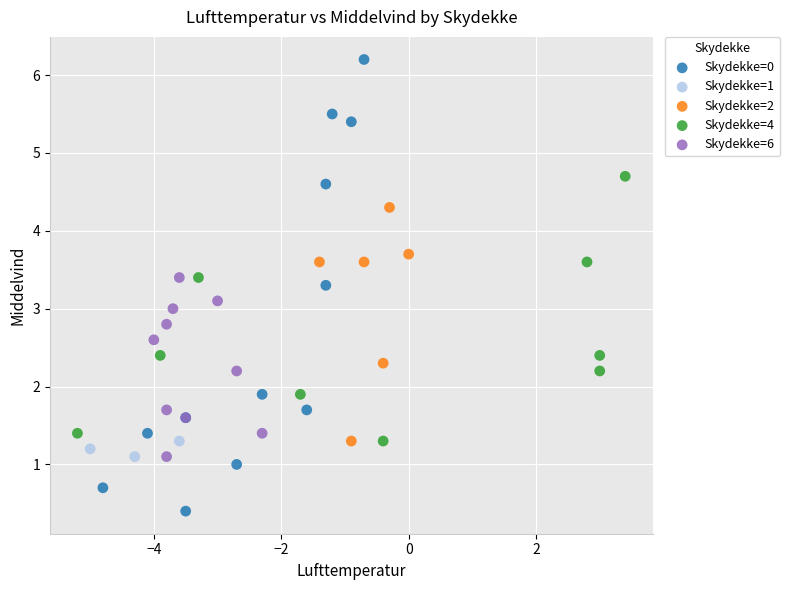

Which series contains the lowest Y value?

Skydekke=0